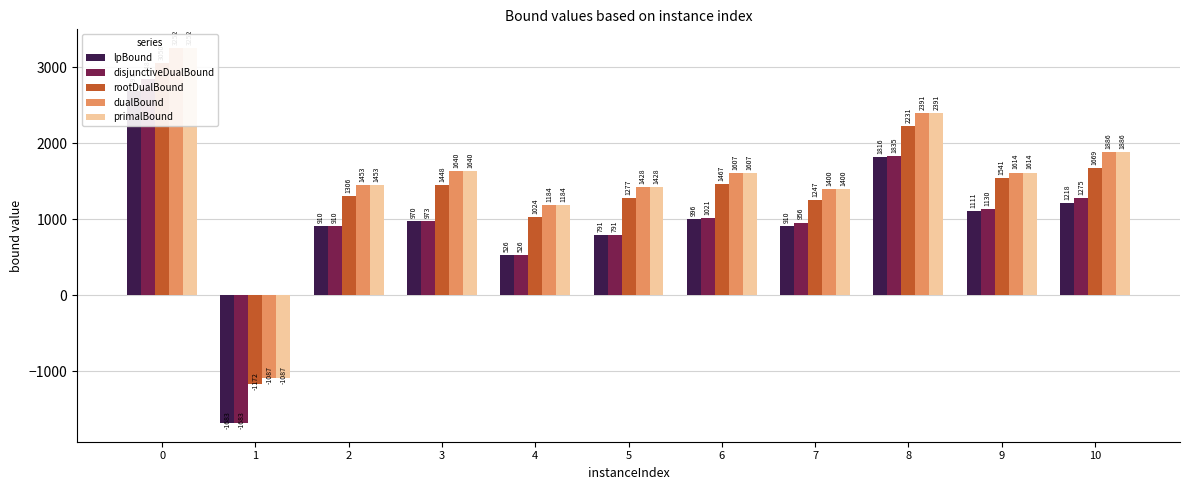

How many negative values does the primalBound series have?

1